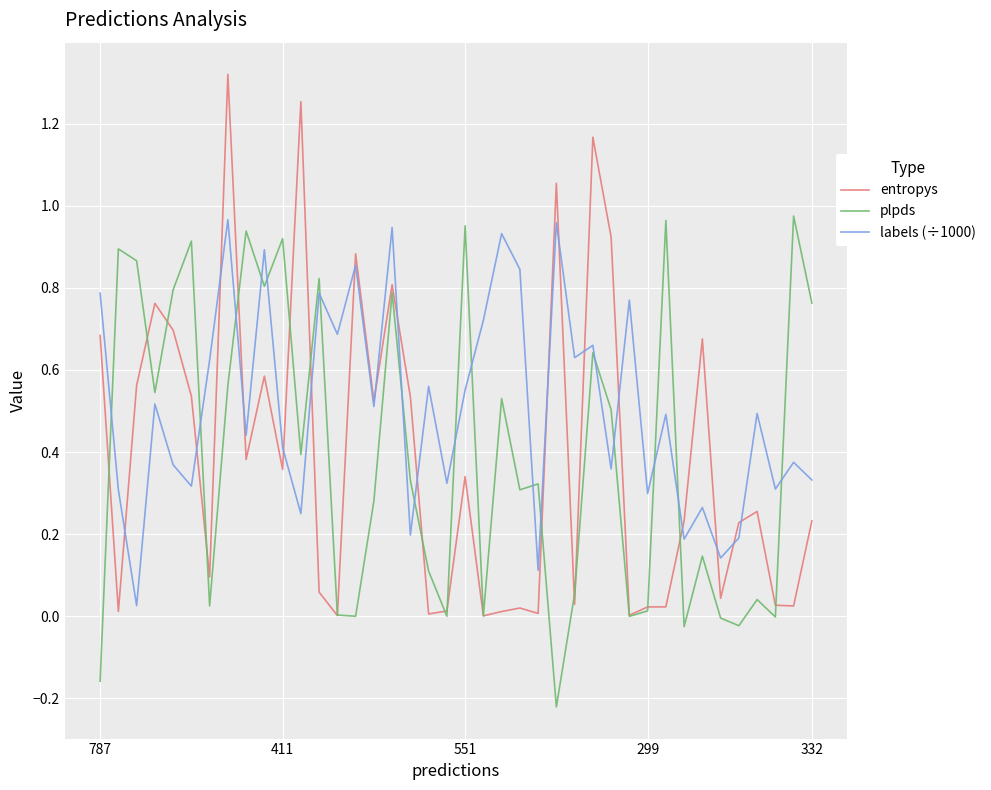

Which series ends up on top after the final intersection of labels (÷1000) and plpds?

plpds